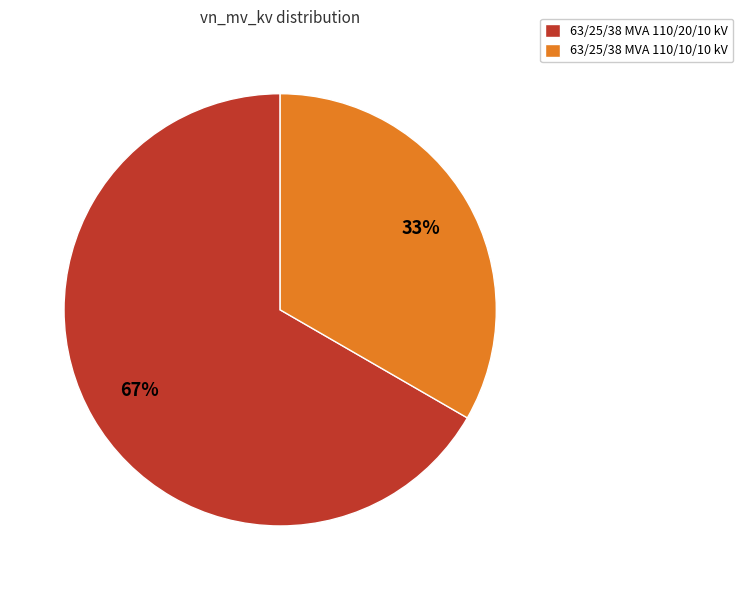

Which category accounts for the majority?

63/25/38 MVA 110/20/10 kV